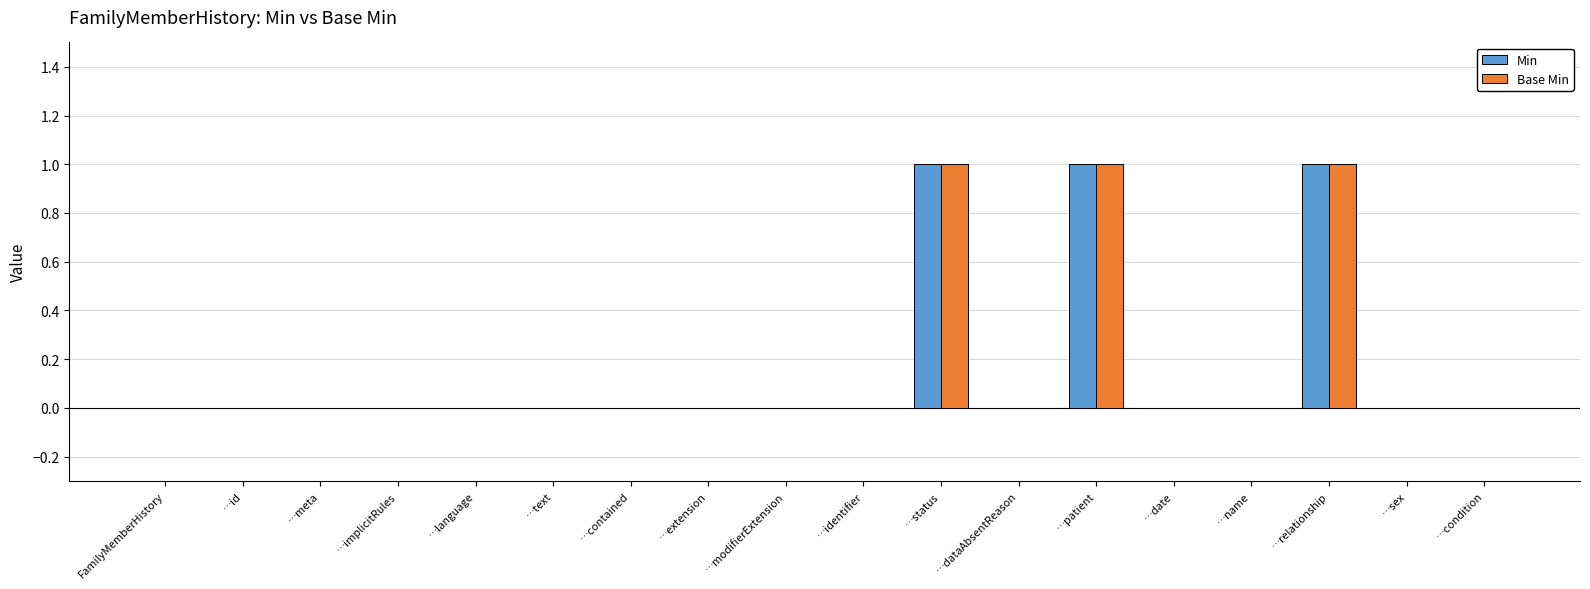

Reading right to left, what are all the values shown in this chart?

Min: …condition=0	…sex=0	…relationship=1	…name=0	…date=0	…patient=1	…dataAbsentReason=0	…status=1	…identifier=0	…modifierExtension=0	…extension=0	…contained=0	…text=0	…language=0	…implicitRules=0	…meta=0	…id=0	FamilyMemberHistory=0
Base Min: …condition=0	…sex=0	…relationship=1	…name=0	…date=0	…patient=1	…dataAbsentReason=0	…status=1	…identifier=0	…modifierExtension=0	…extension=0	…contained=0	…text=0	…language=0	…implicitRules=0	…meta=0	…id=0	FamilyMemberHistory=0